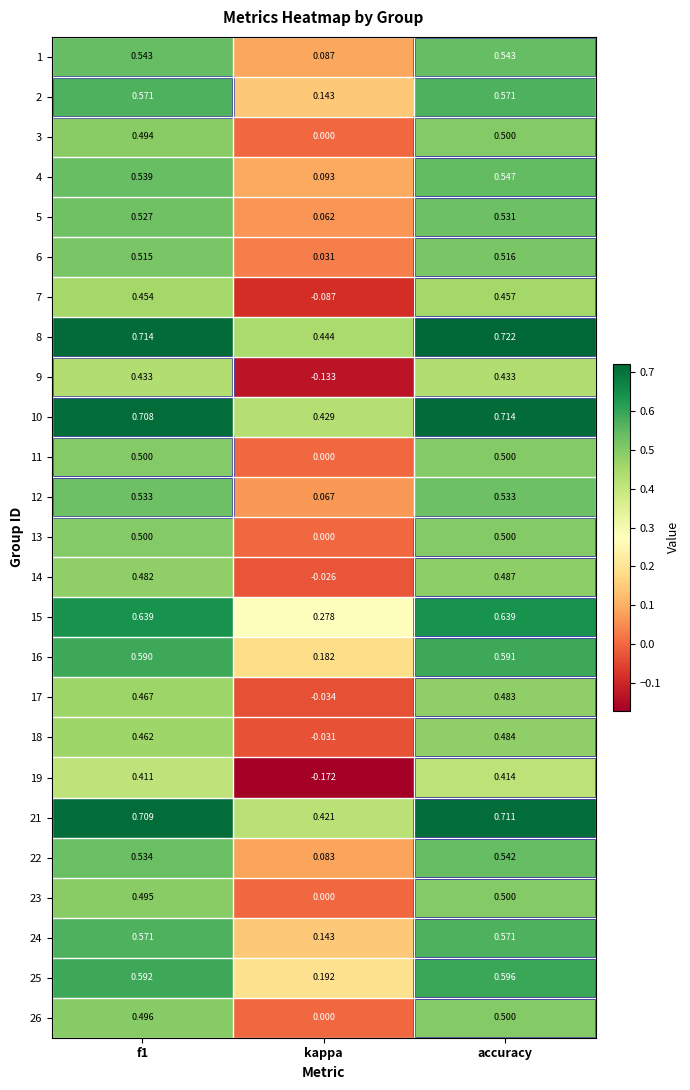

At which label does 7 reach its minimum?

kappa